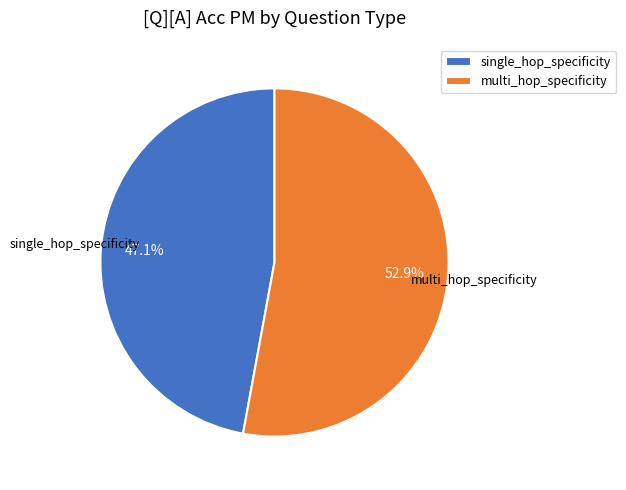

To the nearest percent, what percentage of the pie is multi_hop_specificity?

53%